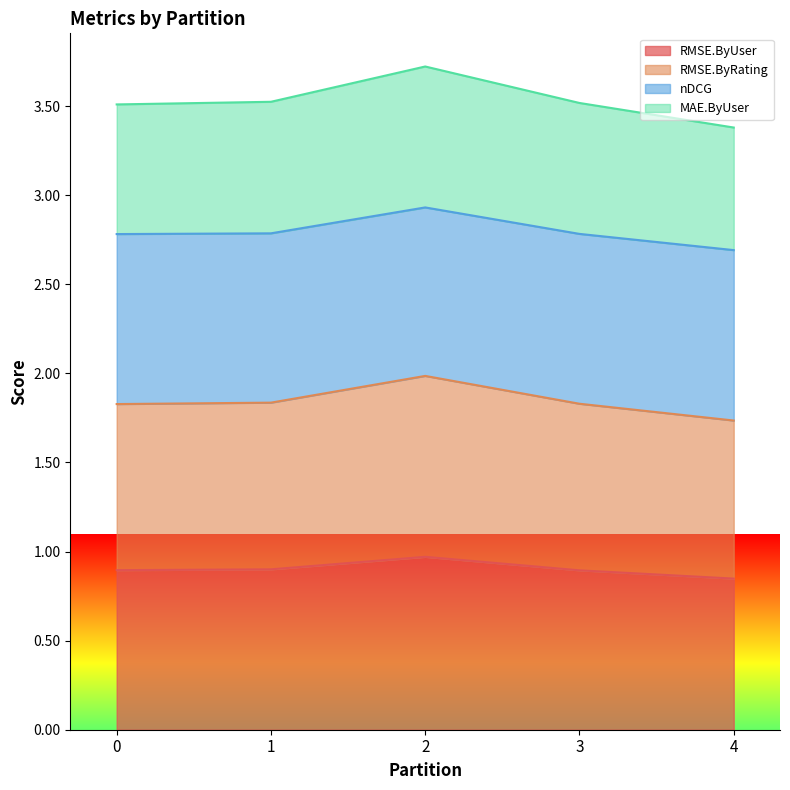

What is the total value across all series at 2?

3.7